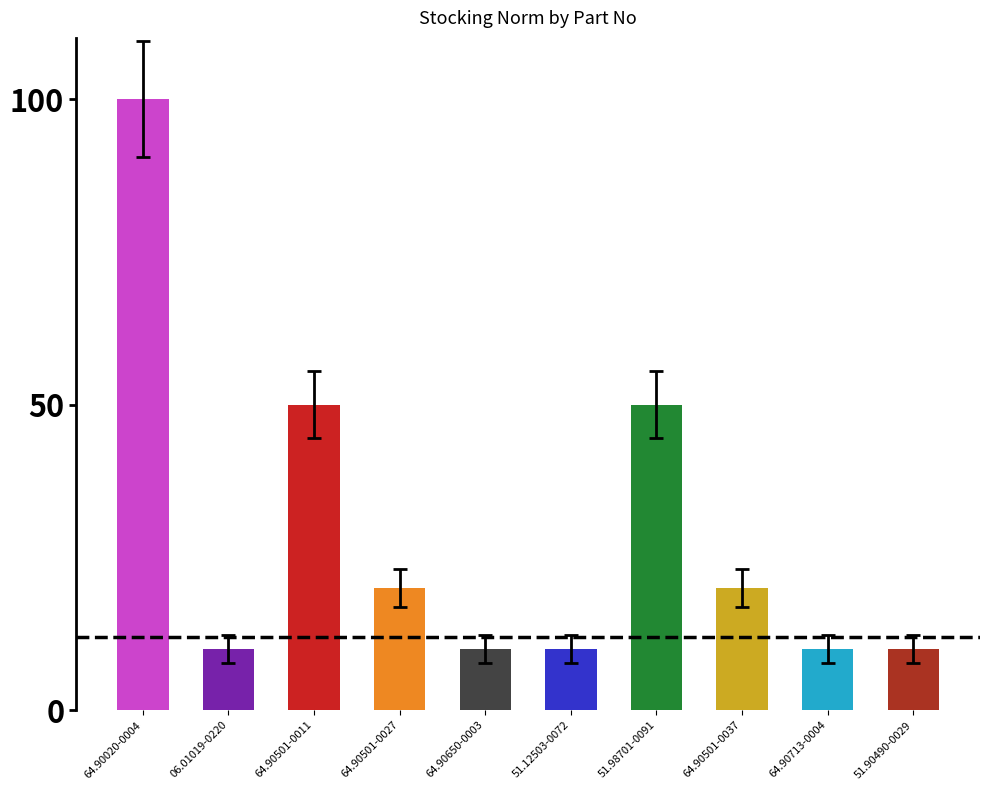

The chart shows a value of 3 at 51.90490-0029. True or false?

False